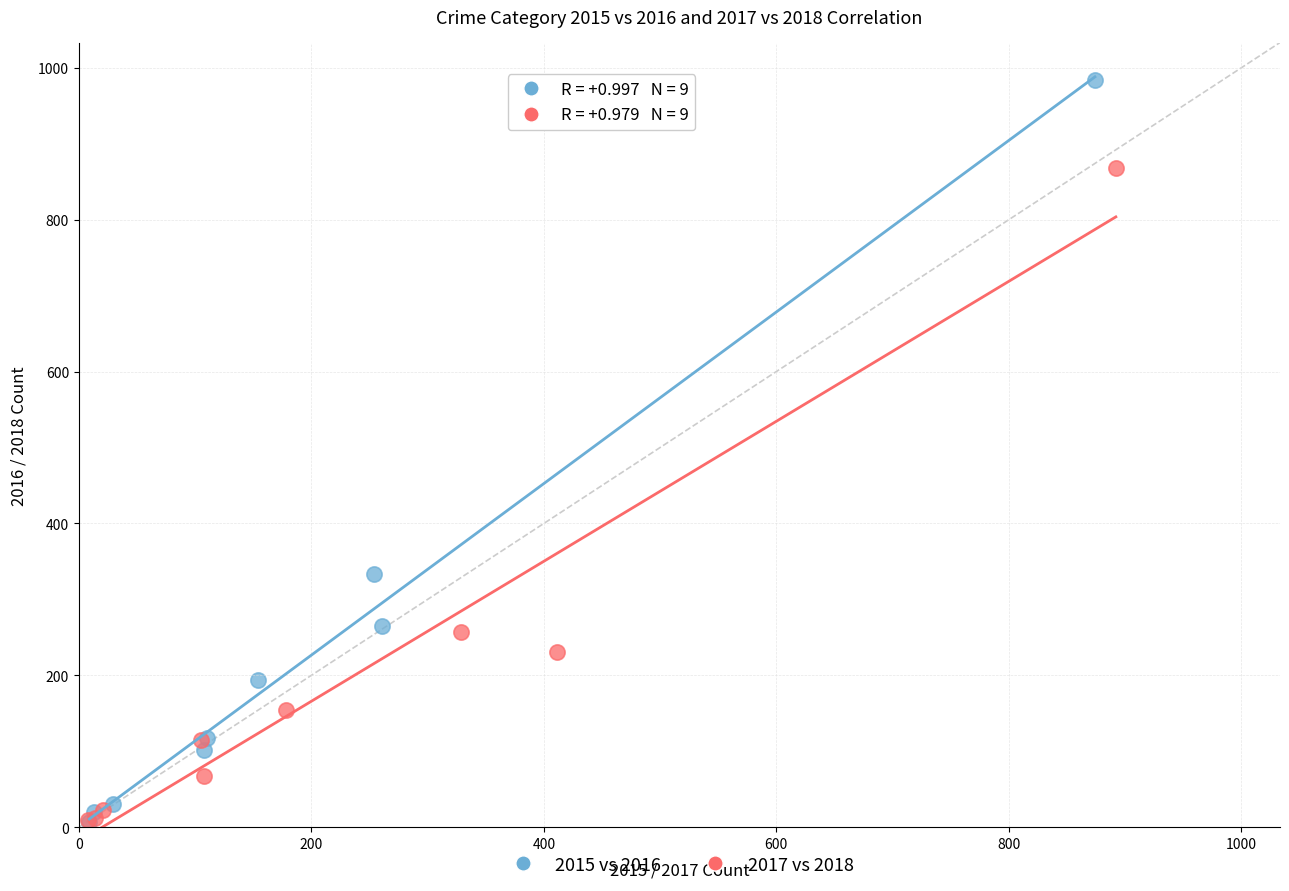

Which series reaches the maximum Y coordinate?

2015 vs 2016